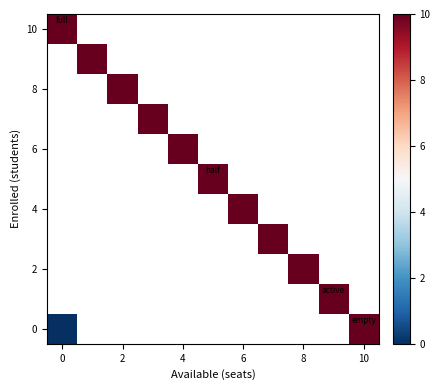

How many data points does each series have?

11